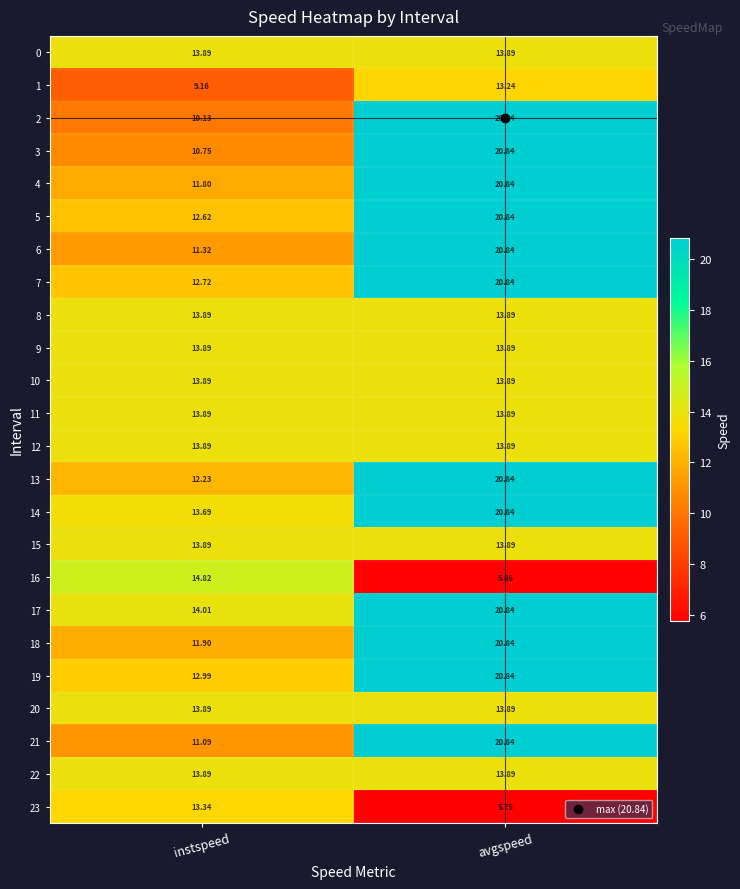

At which label does 17 reach its minimum?

instspeed